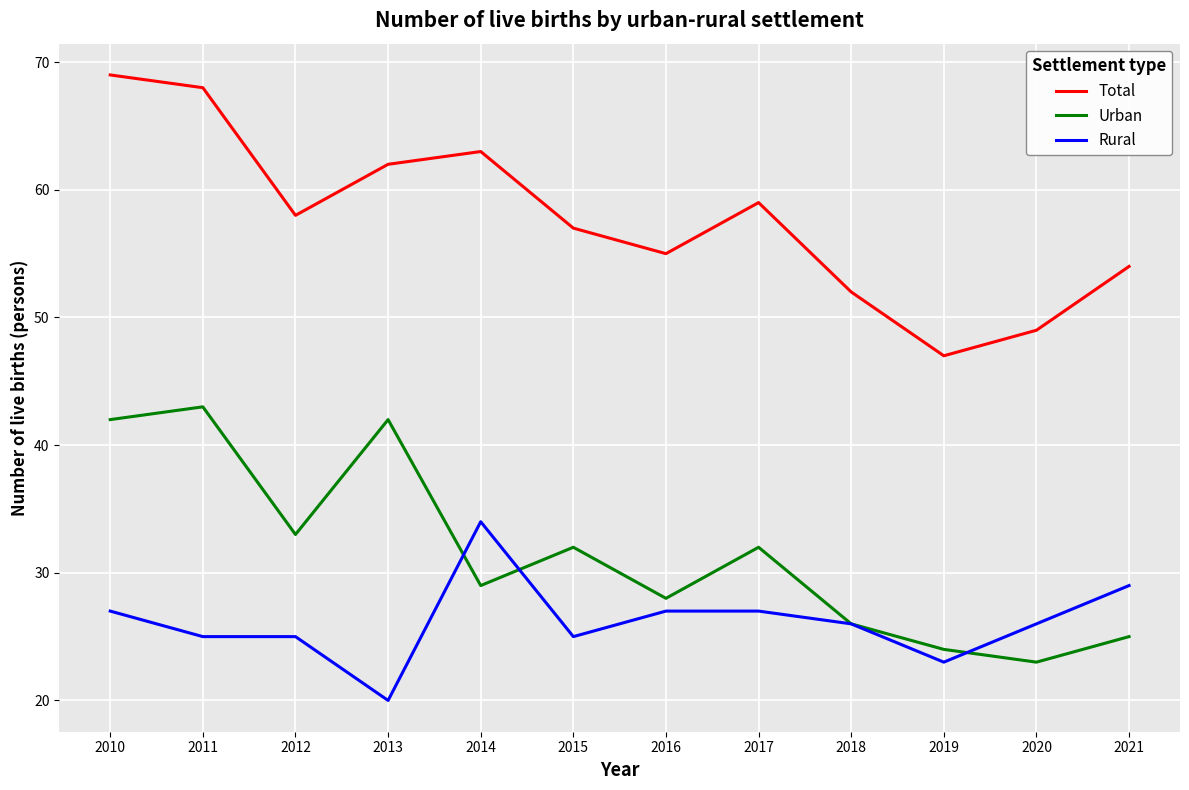

Reading right to left, transcribe all the data shown in this chart.

Total: 54	49	47	52	59	55	57	63	62	58	68	69
Urban: 25	23	24	26	32	28	32	29	42	33	43	42
Rural: 29	26	23	26	27	27	25	34	20	25	25	27